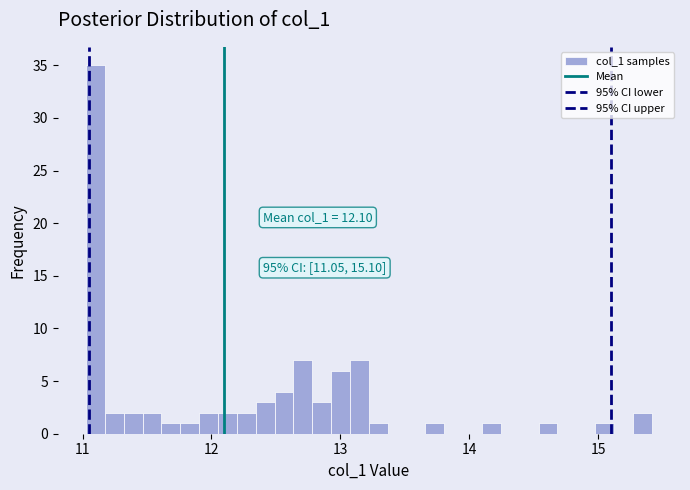

Around what value on the x-axis is the tallest bar? Give the approximate position of its centre, as read against the axis.

11.1